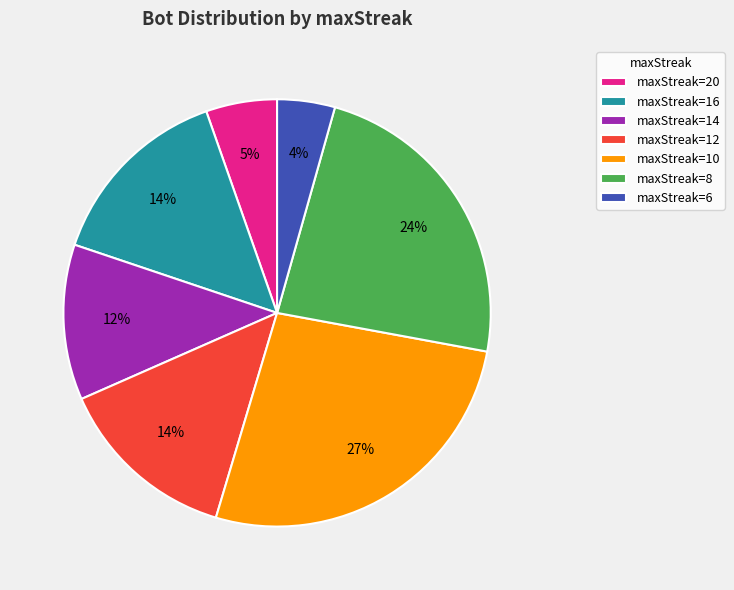

Do maxStreak=20 and maxStreak=14 together represent more than half of the pie?

No